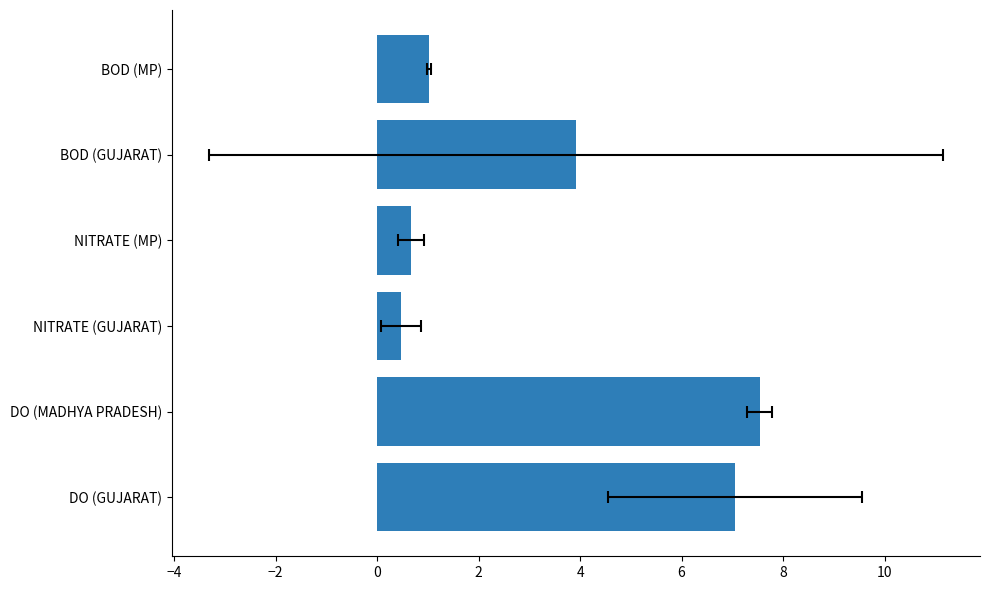

What is the value of the 3rd bar from the left?

0.5